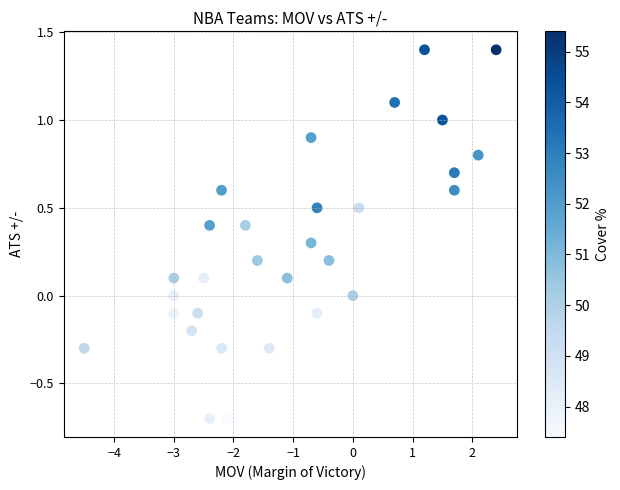

List the coordinates of all points as (Y, X) pairs, reading left to right.

(-0.3, -4.5)  (0.1, -3.0)  (0.0, -3.0)  (-0.1, -3.0)  (-0.2, -2.7)  (-0.1, -2.6)  (0.1, -2.5)  (0.4, -2.4)  (-0.7, -2.4)  (0.6, -2.2)  (-0.3, -2.2)  (-0.7, -2.1)  (0.4, -1.8)  (0.2, -1.6)  (-0.3, -1.4)  (0.1, -1.1)  (0.9, -0.7)  (0.3, -0.7)  (0.5, -0.6)  (-0.1, -0.6)  (0.2, -0.4)  (0.0, 0.0)  (0.5, 0.1)  (1.1, 0.7)  (1.4, 1.2)  (1.0, 1.5)  (0.7, 1.7)  (0.6, 1.7)  (0.8, 2.1)  (1.4, 2.4)